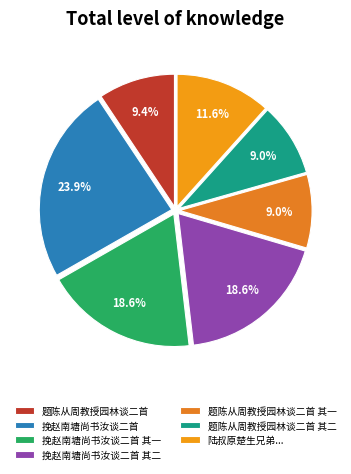

To the nearest percent, what portion does 题陈从周教授园林谈二首 其一 represent?

9%